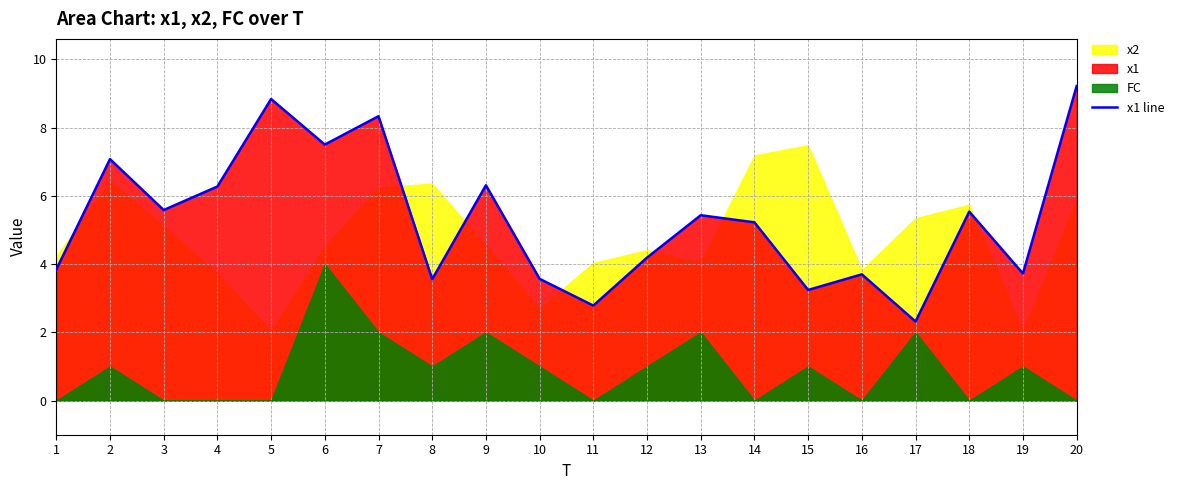

Reading left to right, extract all data points from this chart.

3.8	7.1	5.6	6.3	8.8	7.5	8.3	3.6	6.3	3.6	2.8	4.2	5.4	5.2	3.2	3.7	2.3	5.5	3.7	9.2